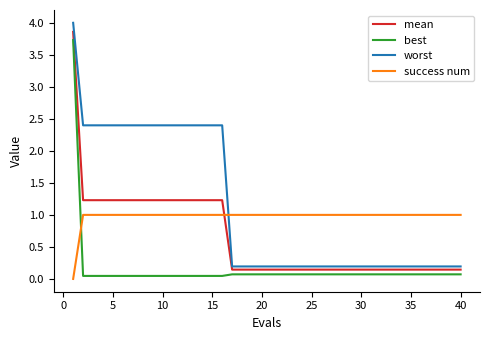

Which series has the largest range (max minus min)?

worst